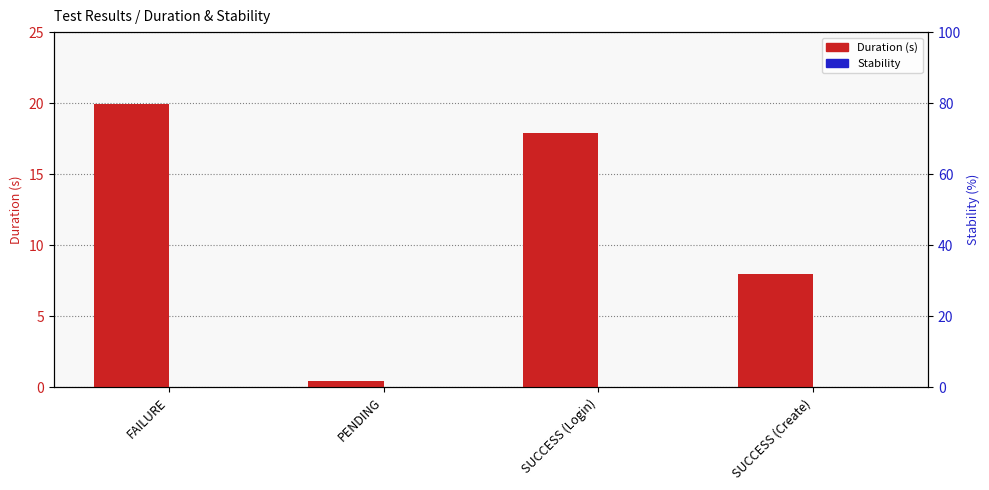

Which has a higher value, SUCCESS (Create) or PENDING?

SUCCESS (Create)